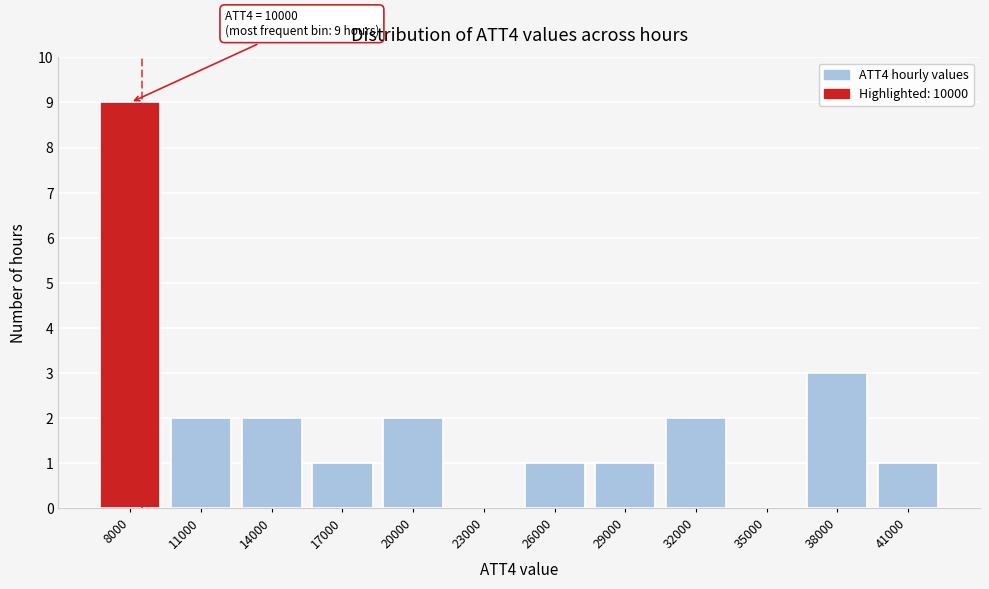

Reading left to right, extract all data points from this chart.

8000=9	11000=2	14000=2	17000=1	20000=2	23000=0	26000=1	29000=1	32000=2	35000=0	38000=3	41000=1